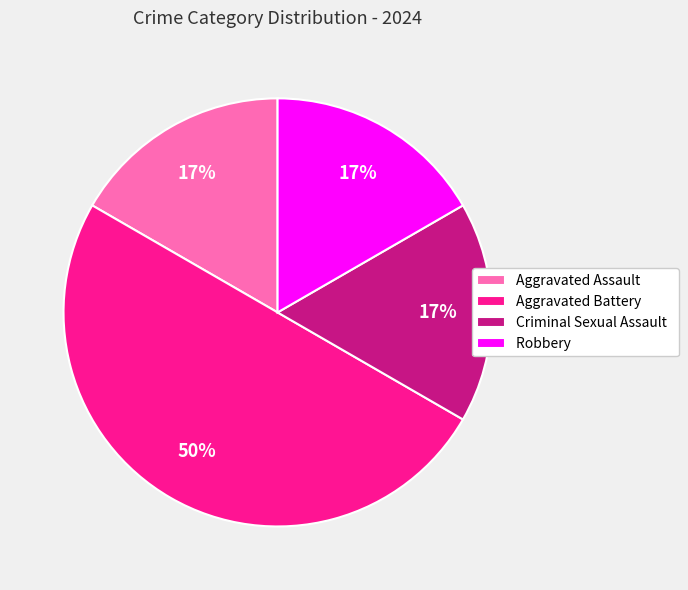

Is it true that Robbery is 28% of the pie?

False